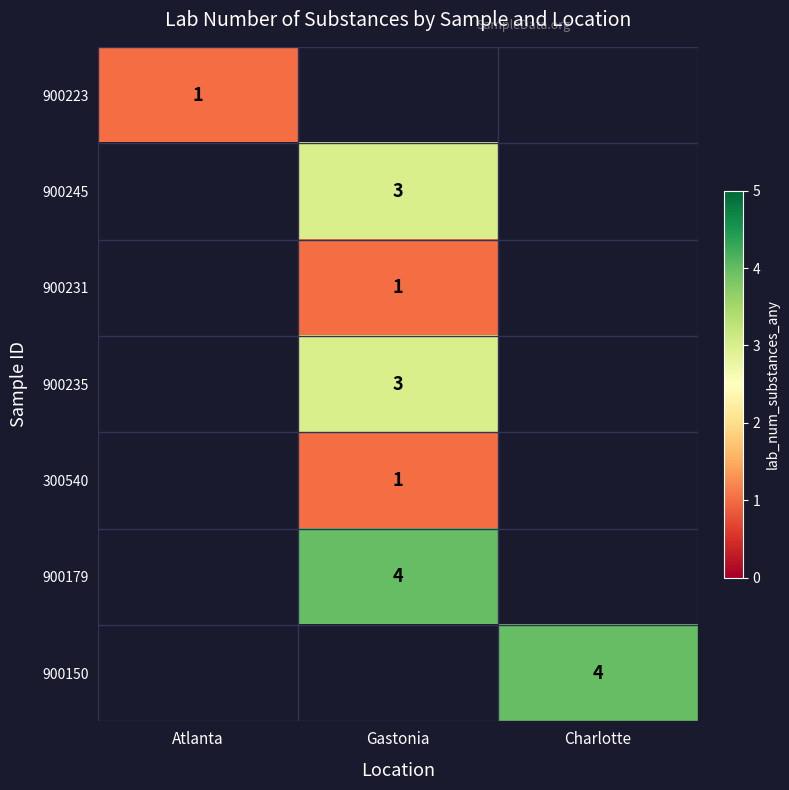

The value of 900150 at Charlotte is 6. True or false?

False